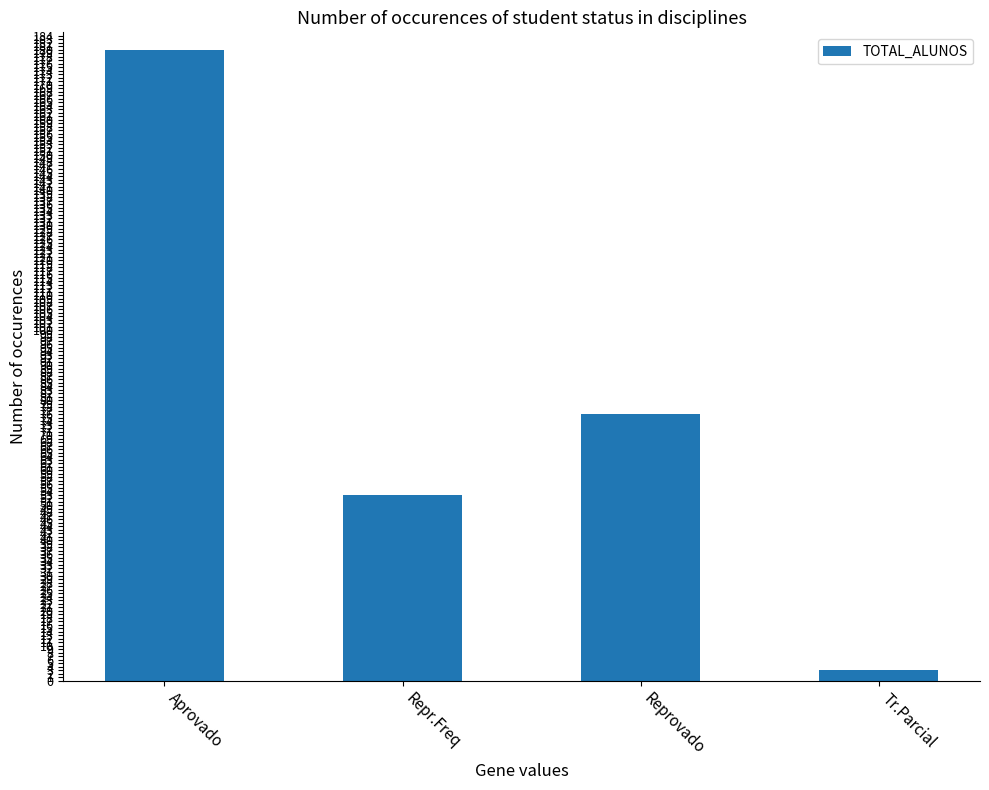

What is the difference between the values at Tr.Parcial and Aprovado?

177